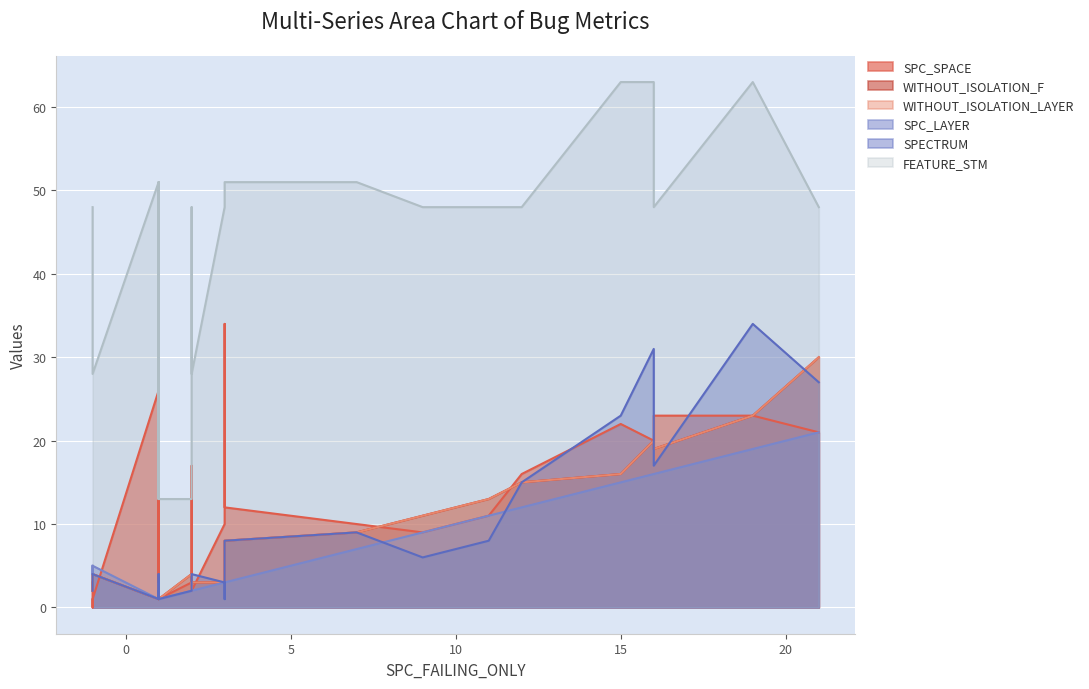

Between 3 and 15, which is larger?

3